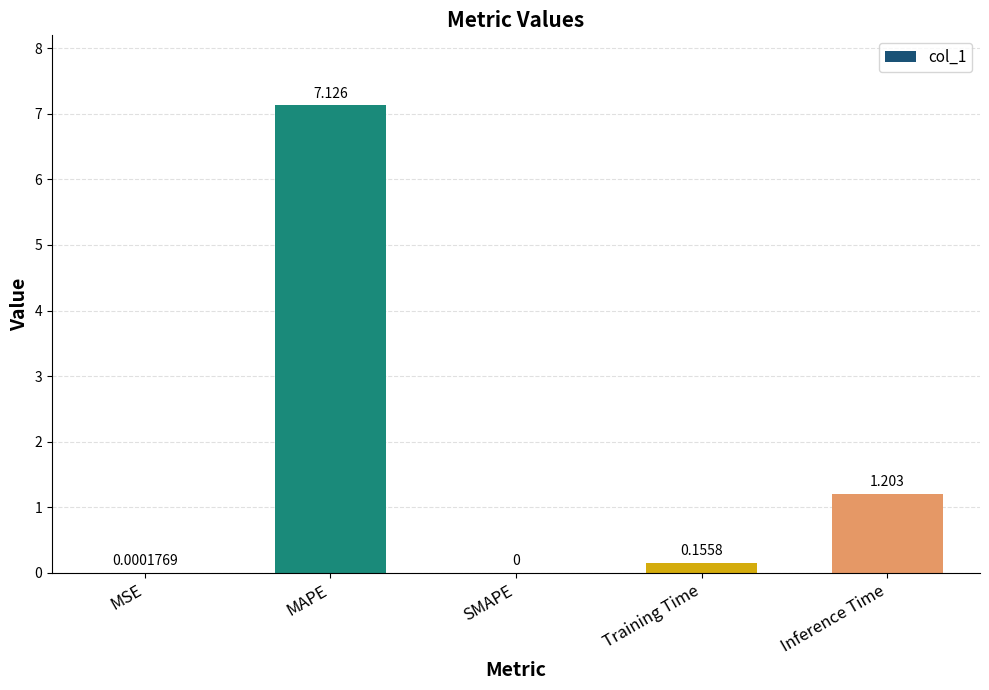

Count the number of data series in this chart.

1